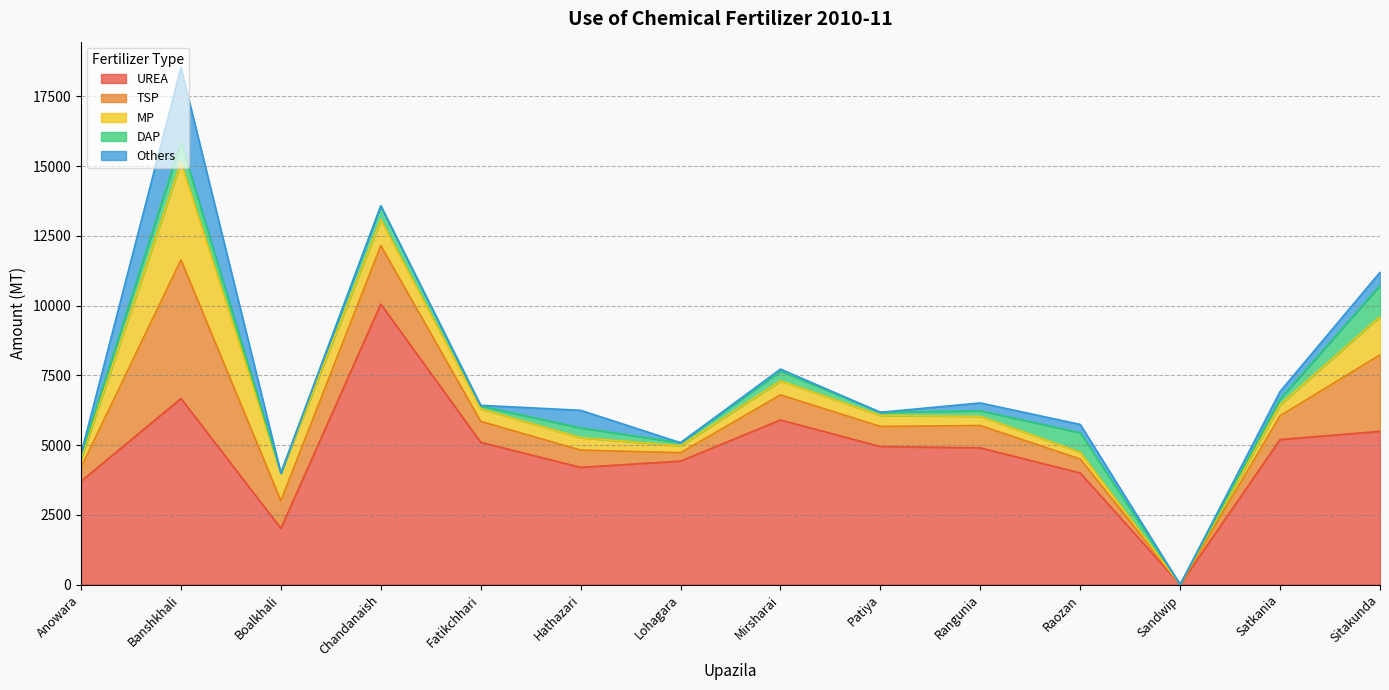

Does the chart display data point markers on the line(s)?

No